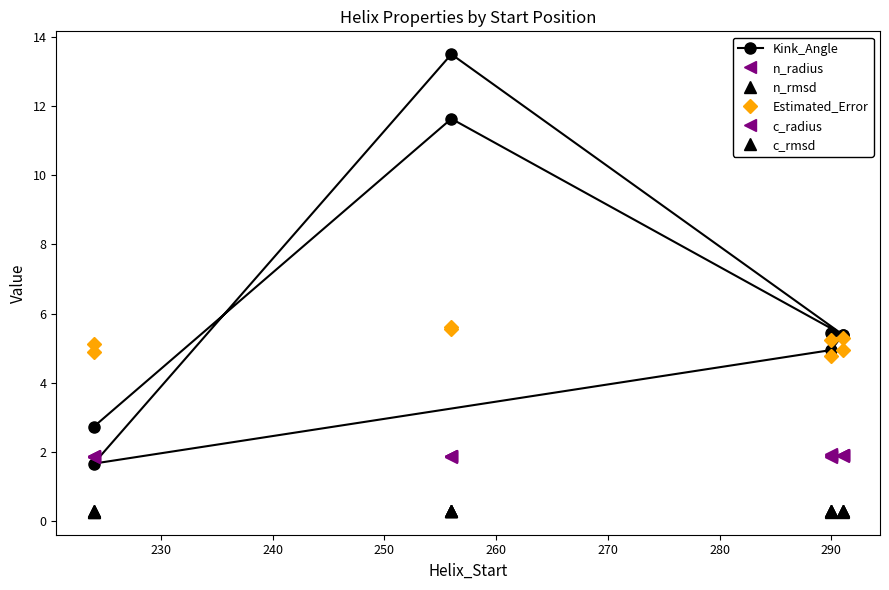

True or false: Estimated_Error and c_rmsd cross at least once.

False